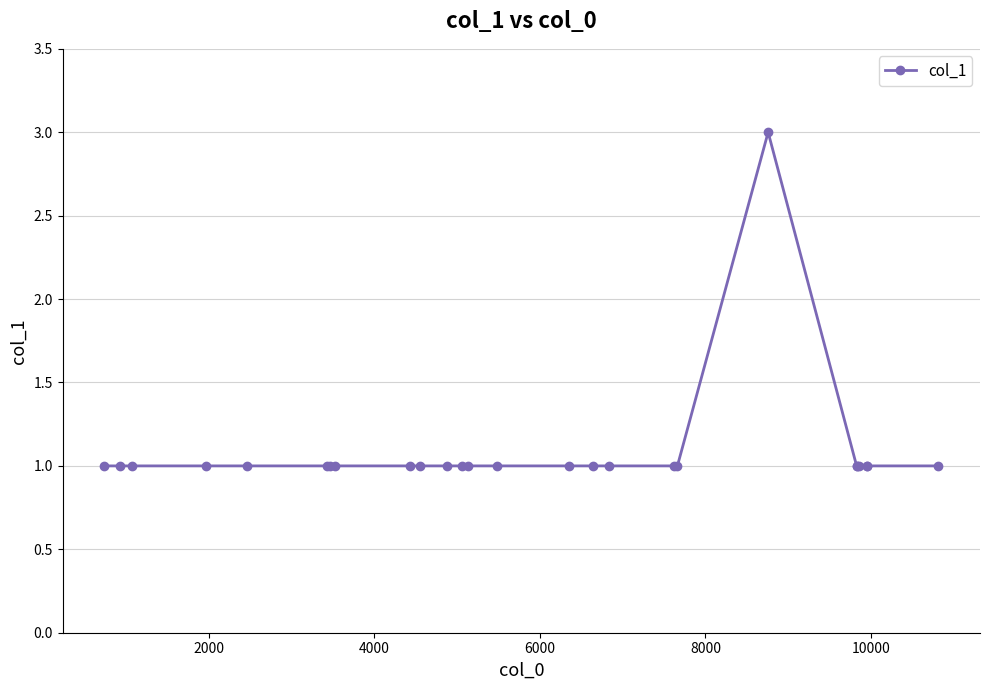

What is the value of the 15th point from the left?

1